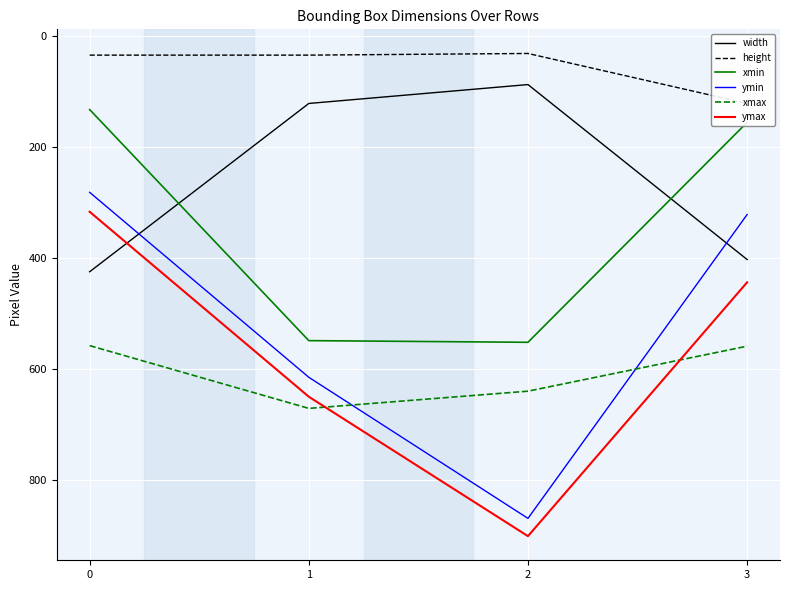

True or false: ymin has a value of 322 at 3.

True